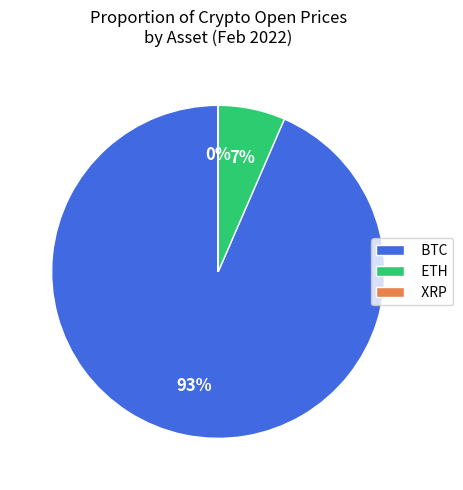

Is the sum of ETH and BTC greater than half?

Yes